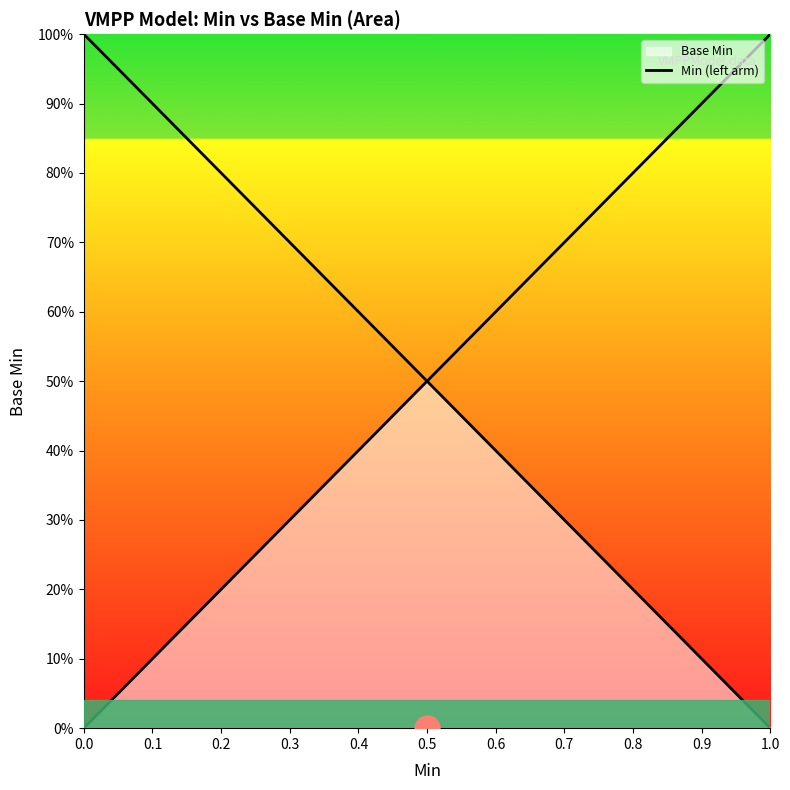

Is it true that the value at 0 is 0?

True